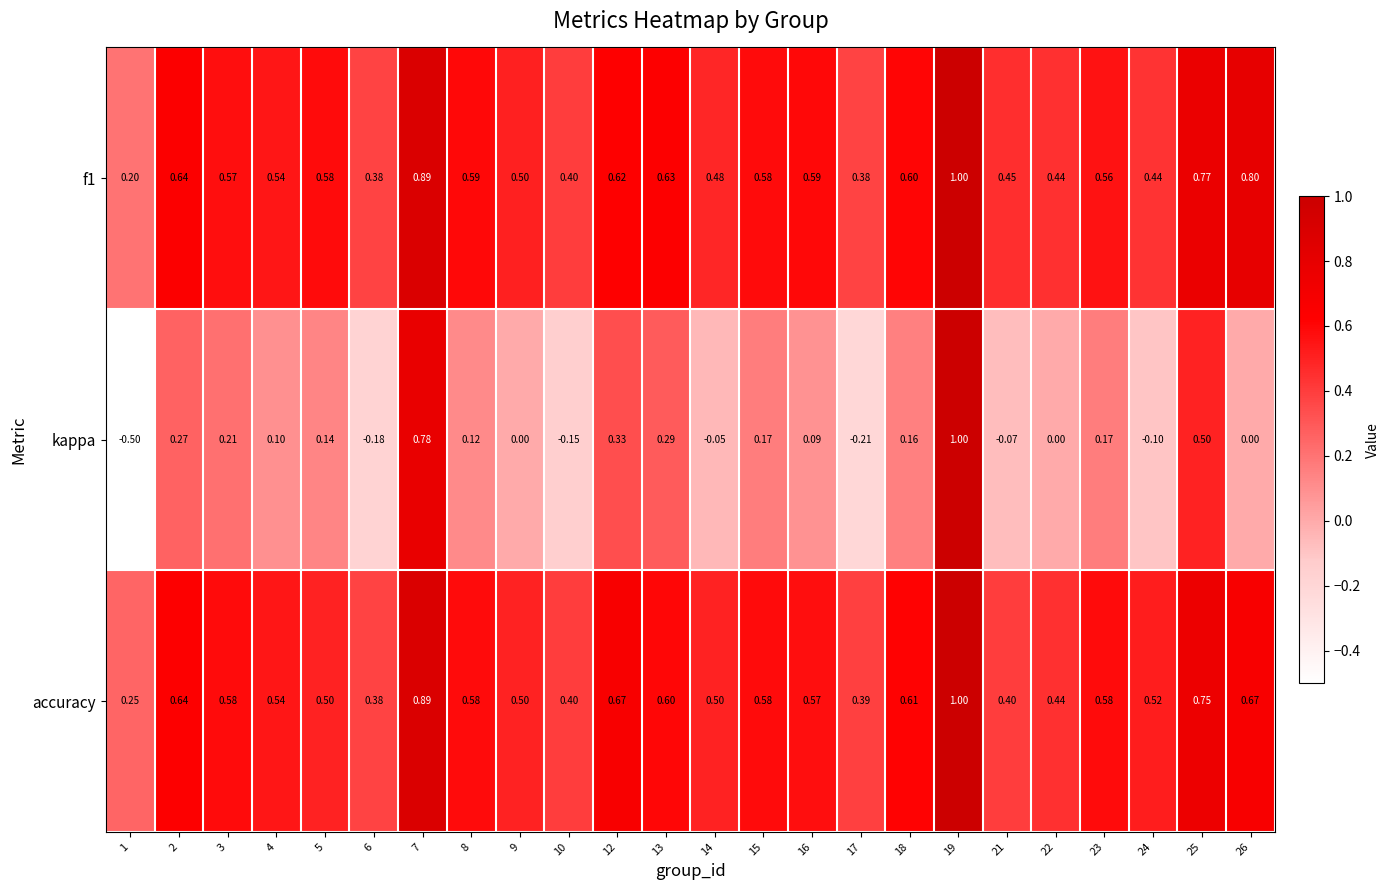

Which series has the largest range (max minus min)?

kappa